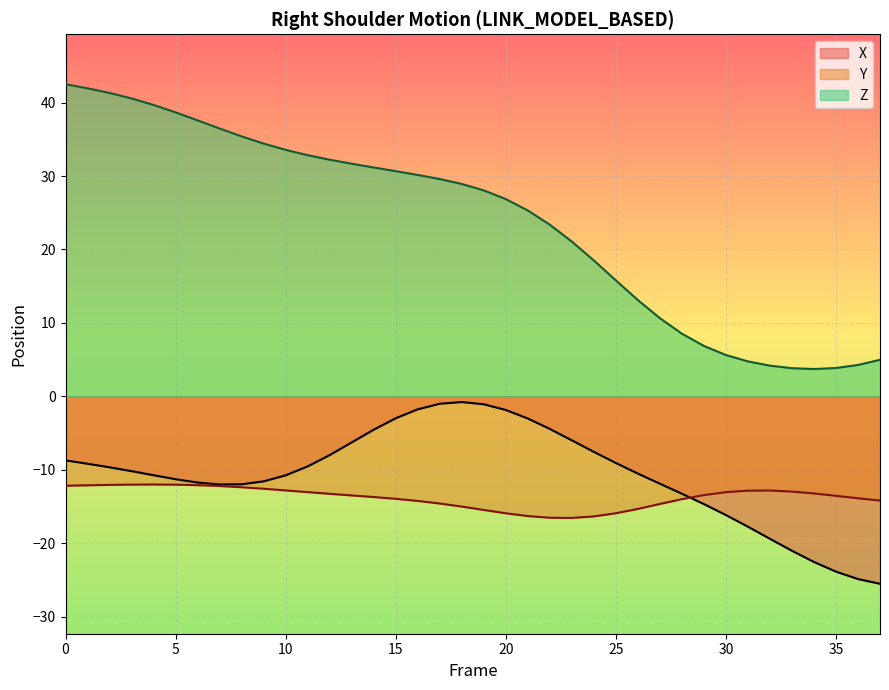

The value of Y at 26 is -15.3. True or false?

True